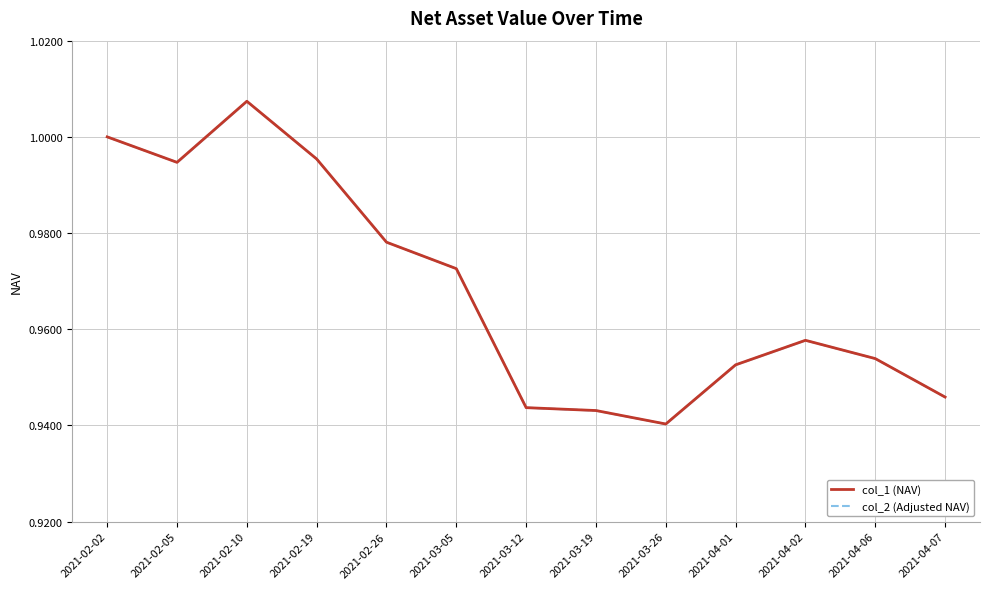

What is the label of the 5th point from the right?

2021-03-26